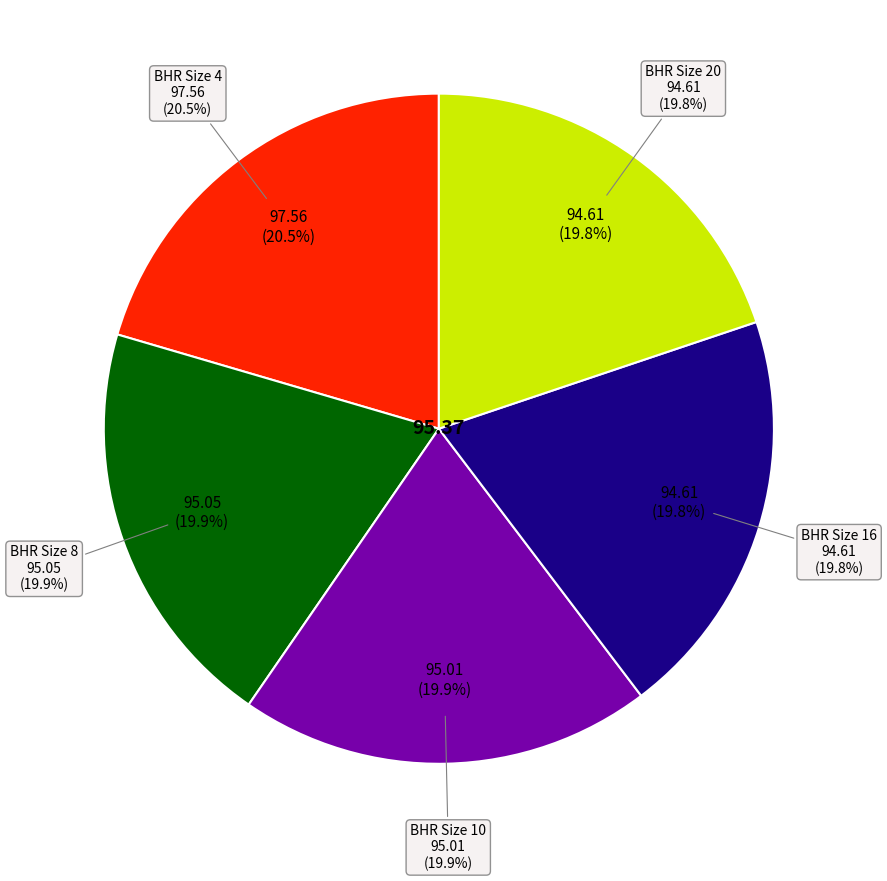

Which category has the biggest portion of the pie?

4